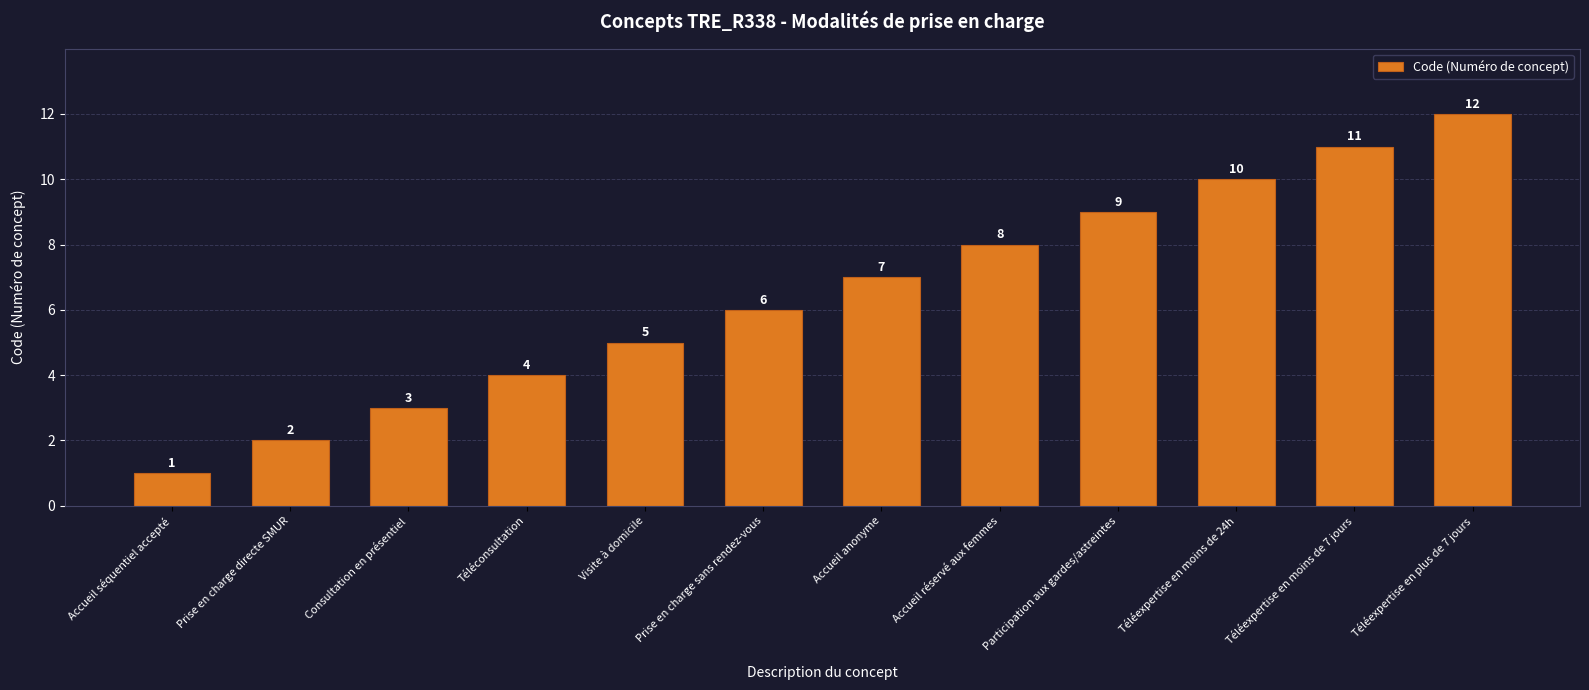

What is the difference between the values at Prise en charge directe SMUR and Prise en charge sans rendez-vous?

4